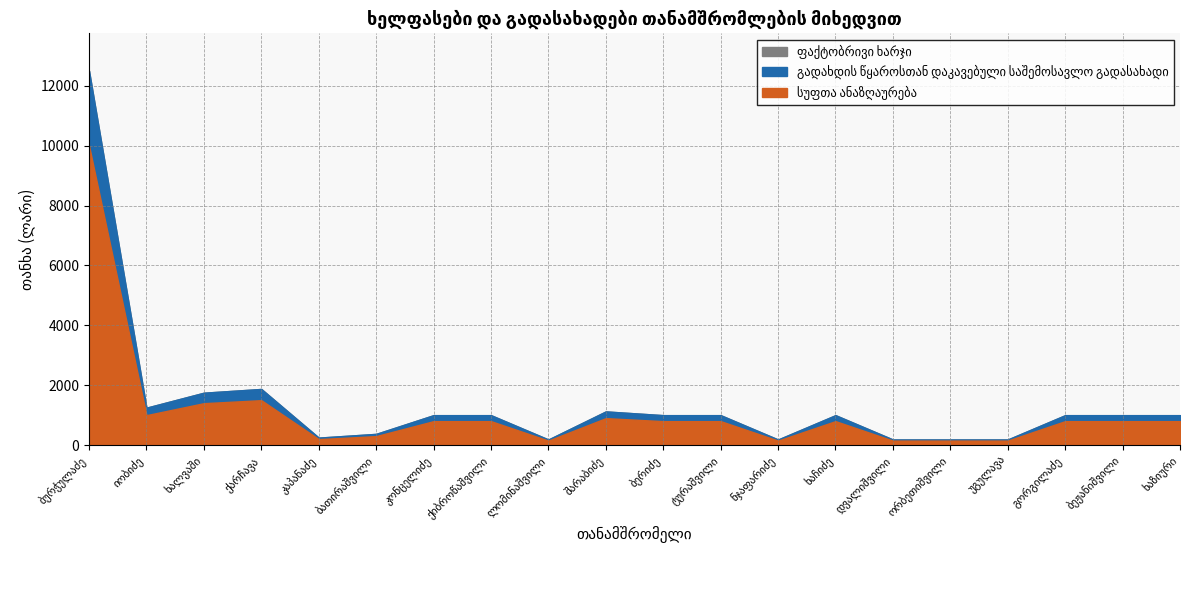

At which label does ფაქტობრივი ხარჯი reach its minimum?

ლომინაშვილი